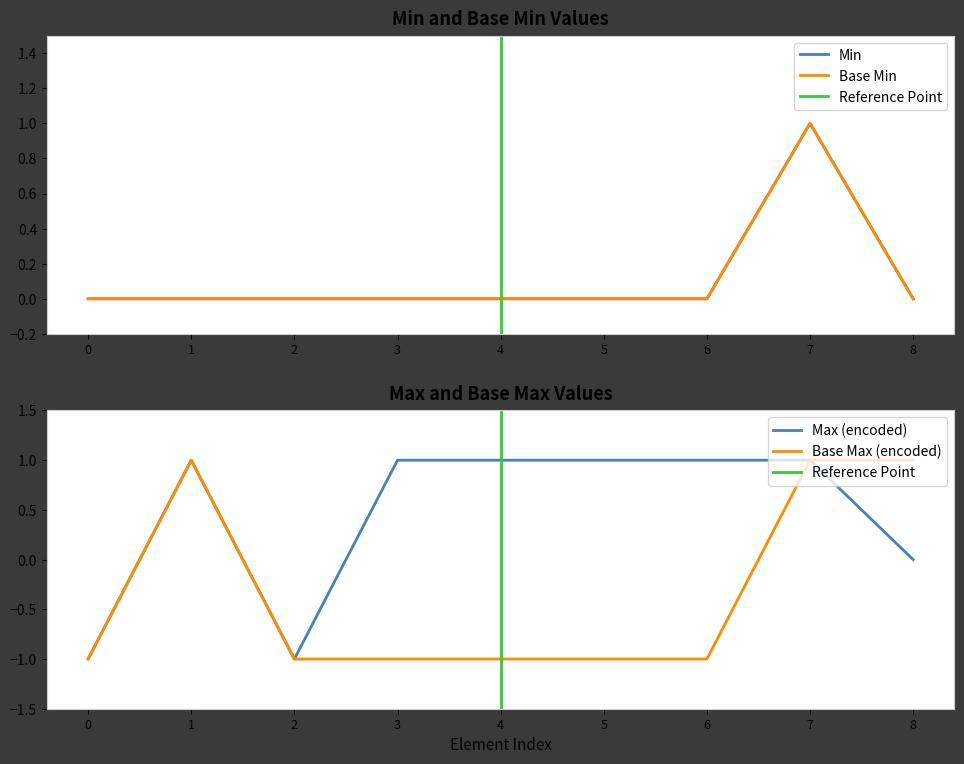

The value of Base Max (encoded) at 4 is -1. True or false?

True